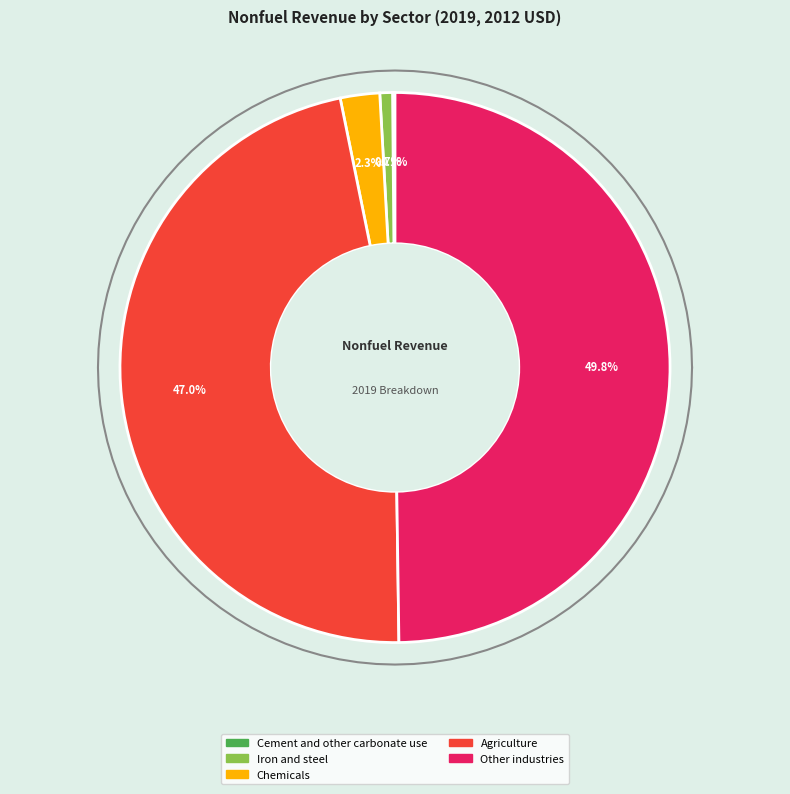

To the nearest percent, what percentage of the pie is Iron and steel?

1%